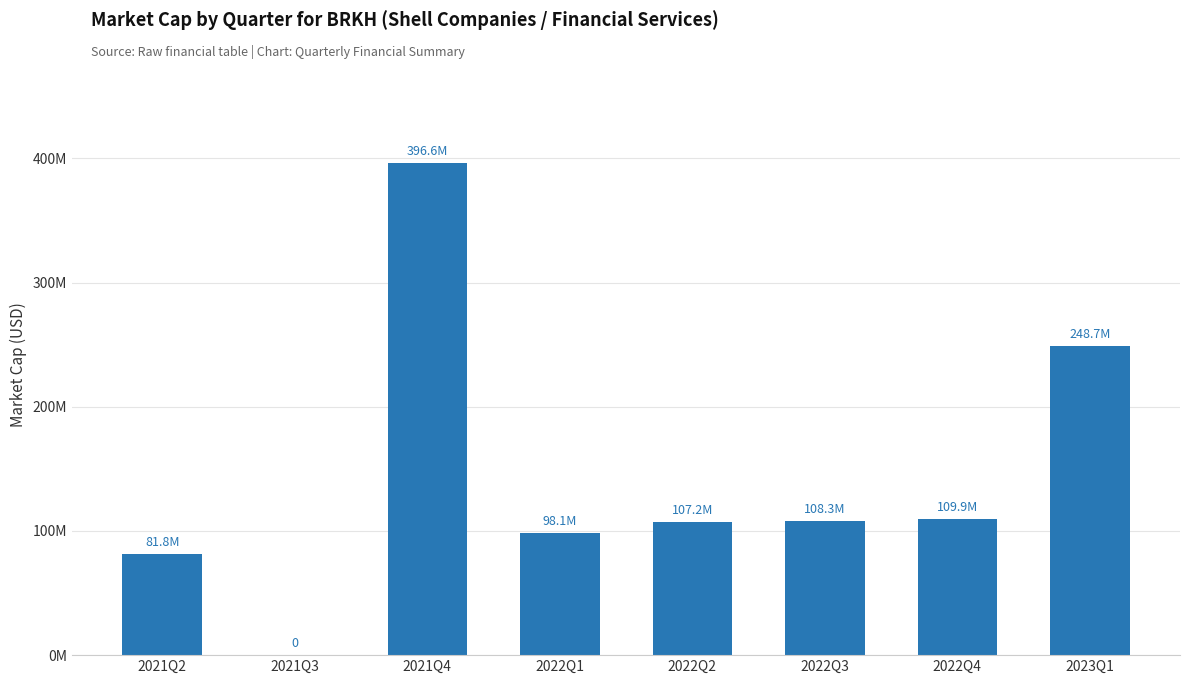

Which has a higher value, 2022Q2 or 2022Q4?

2022Q4